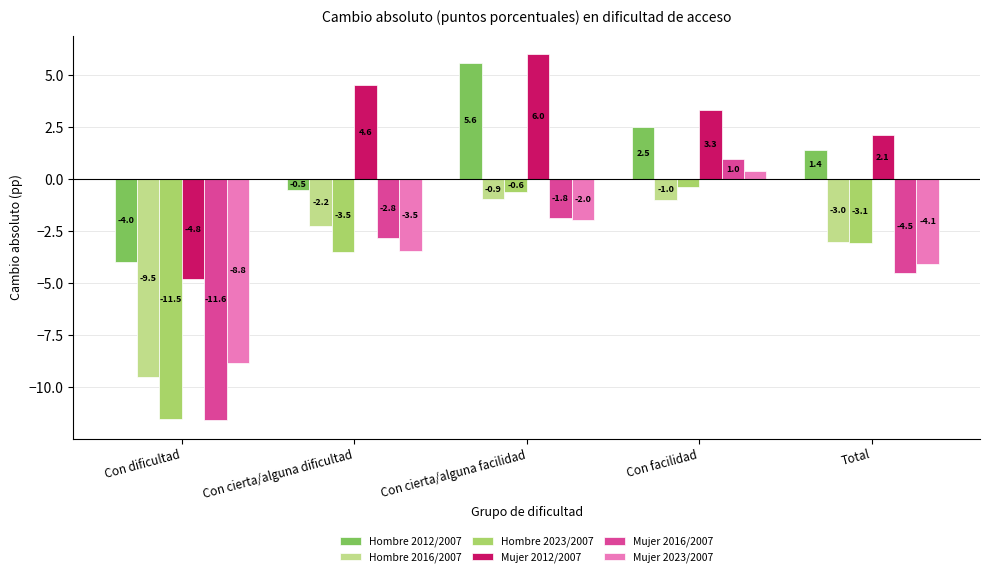

At how many categories does at least one series exceed 3?

3